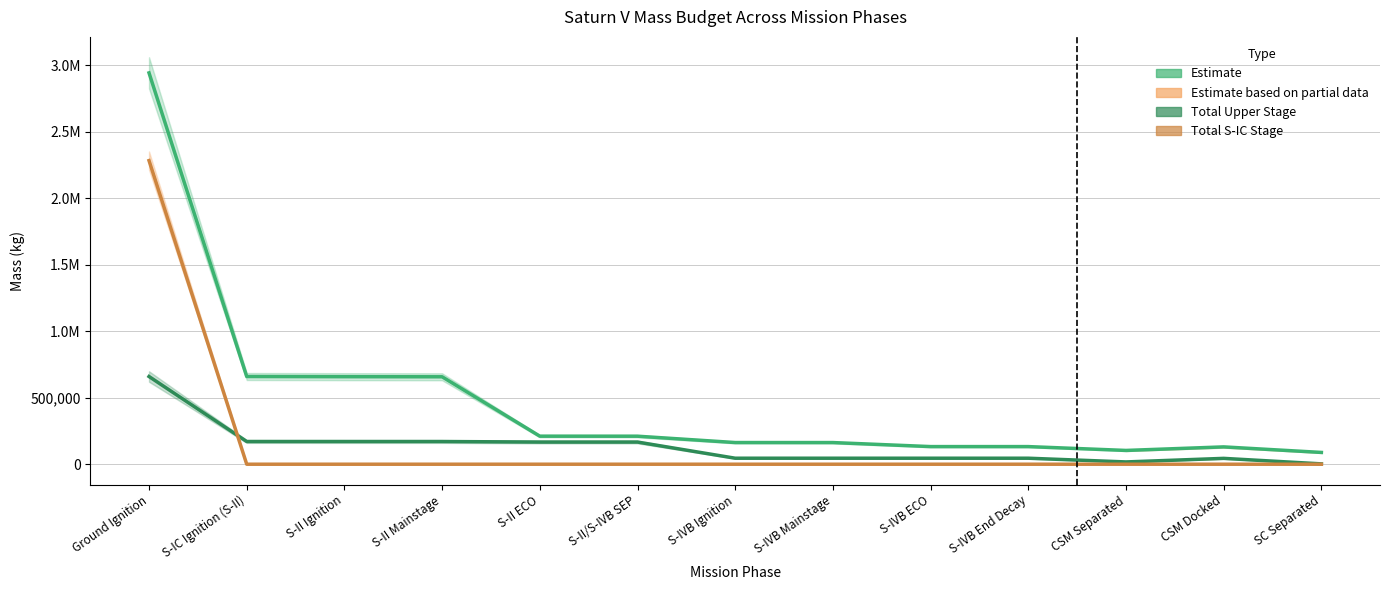

At which category is the sum across all series the highest?

Ground Ignition